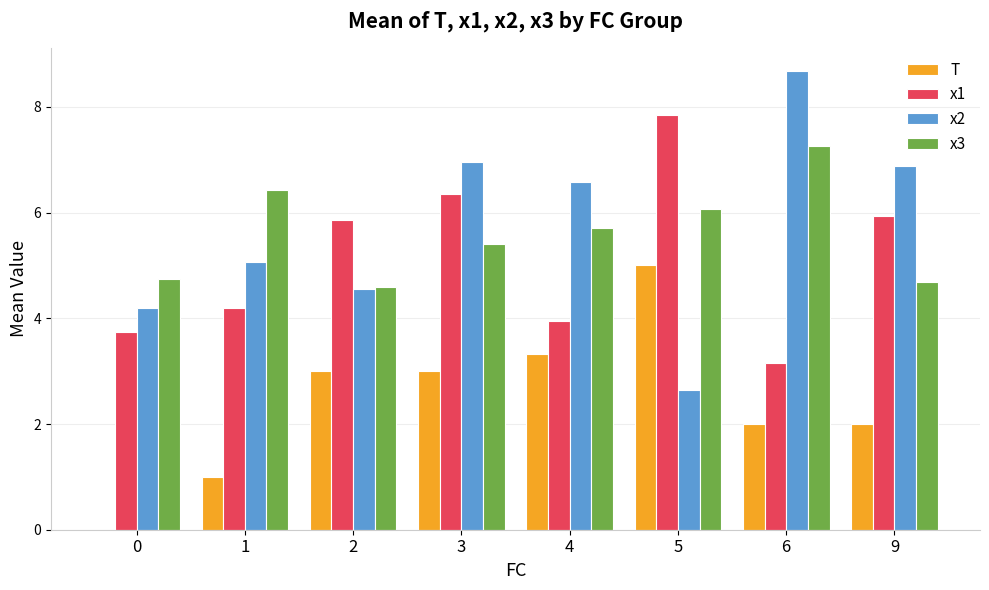

Reading left to right, what are all the values shown in this chart?

T: 0=0.0	1=1.0	2=3.0	3=3.0	4=3.3	5=5.0	6=2.0	9=2.0
x1: 0=3.7	1=4.2	2=5.9	3=6.4	4=4.0	5=7.8	6=3.1	9=5.9
x2: 0=4.2	1=5.1	2=4.6	3=7.0	4=6.6	5=2.6	6=8.7	9=6.9
x3: 0=4.7	1=6.4	2=4.6	3=5.4	4=5.7	5=6.1	6=7.3	9=4.7